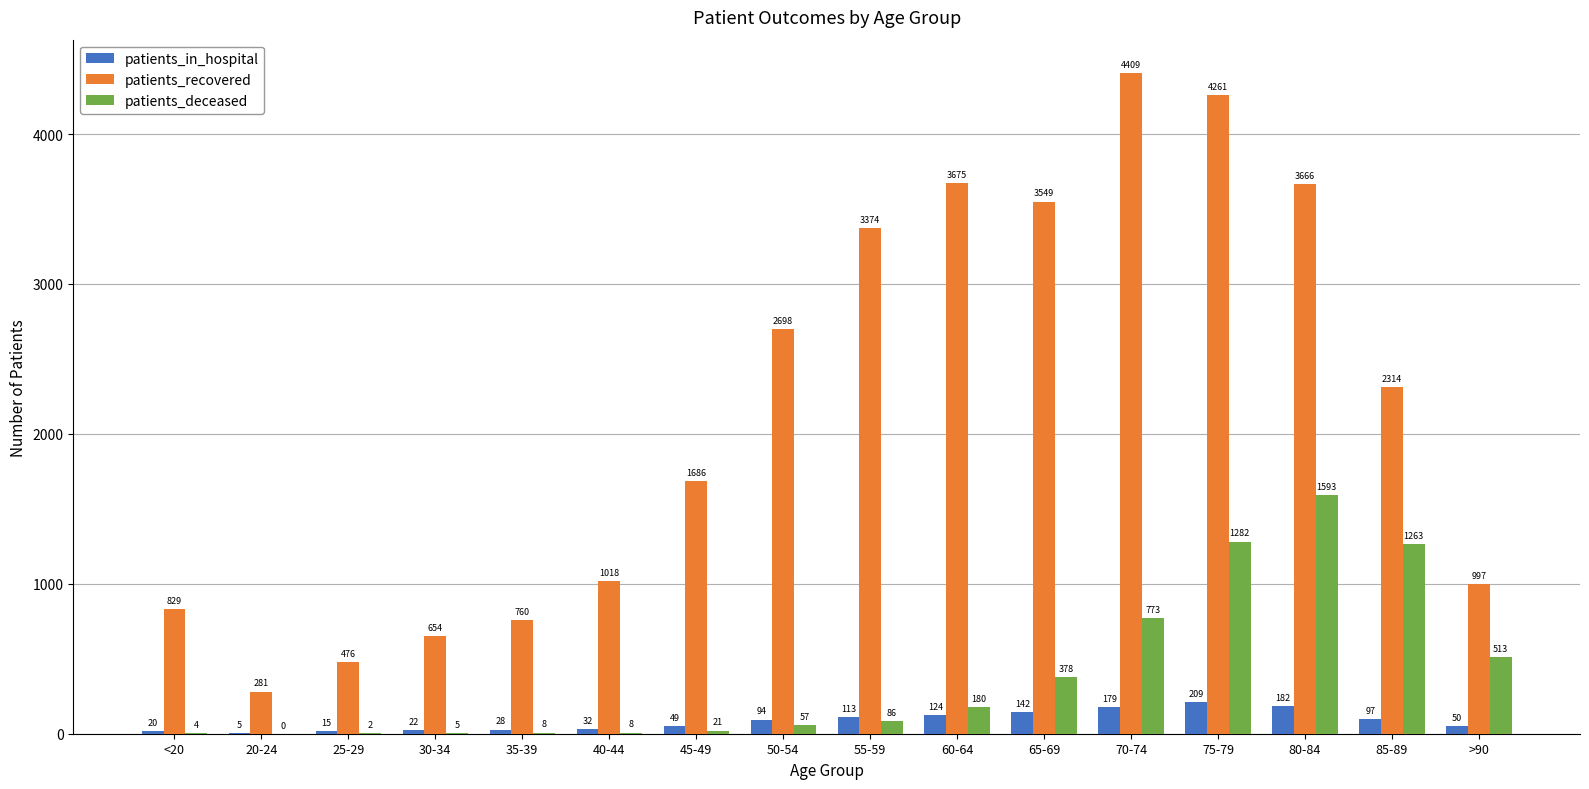

What is the sum of all patients_recovered values?

34647